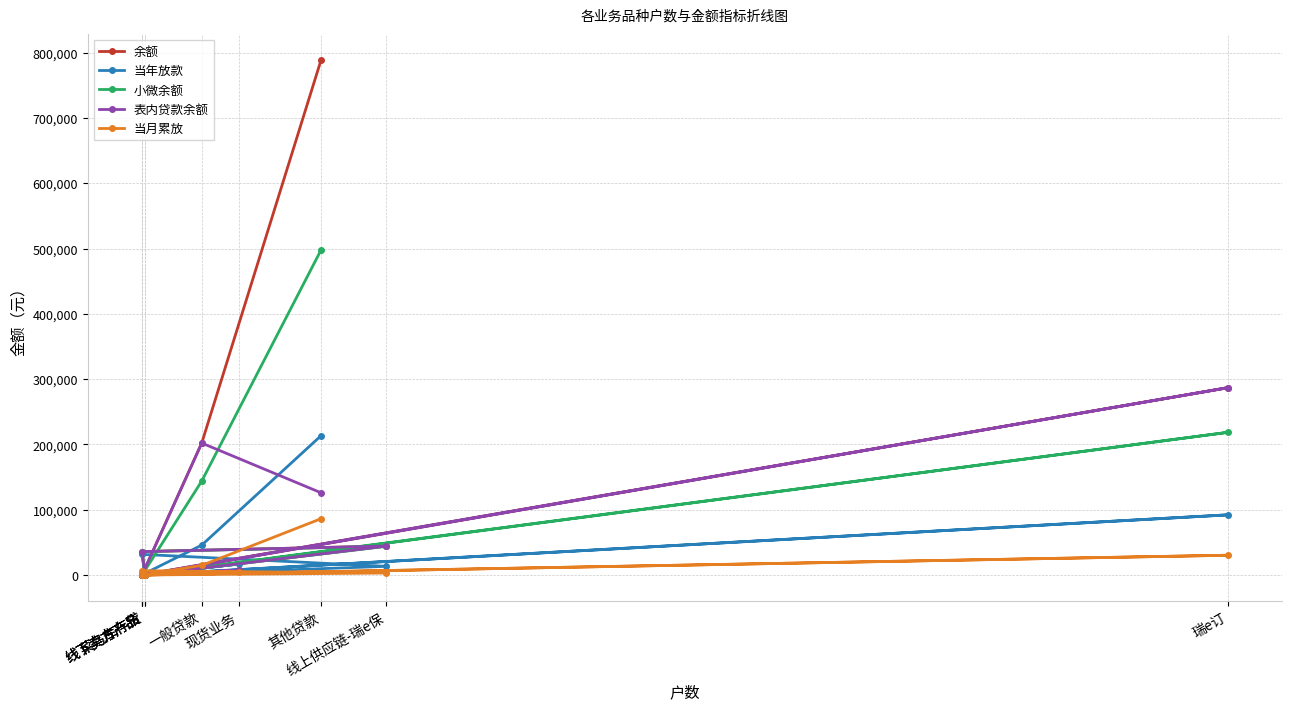

True or false: 小微余额 and 当月累放 cross at least once.

True